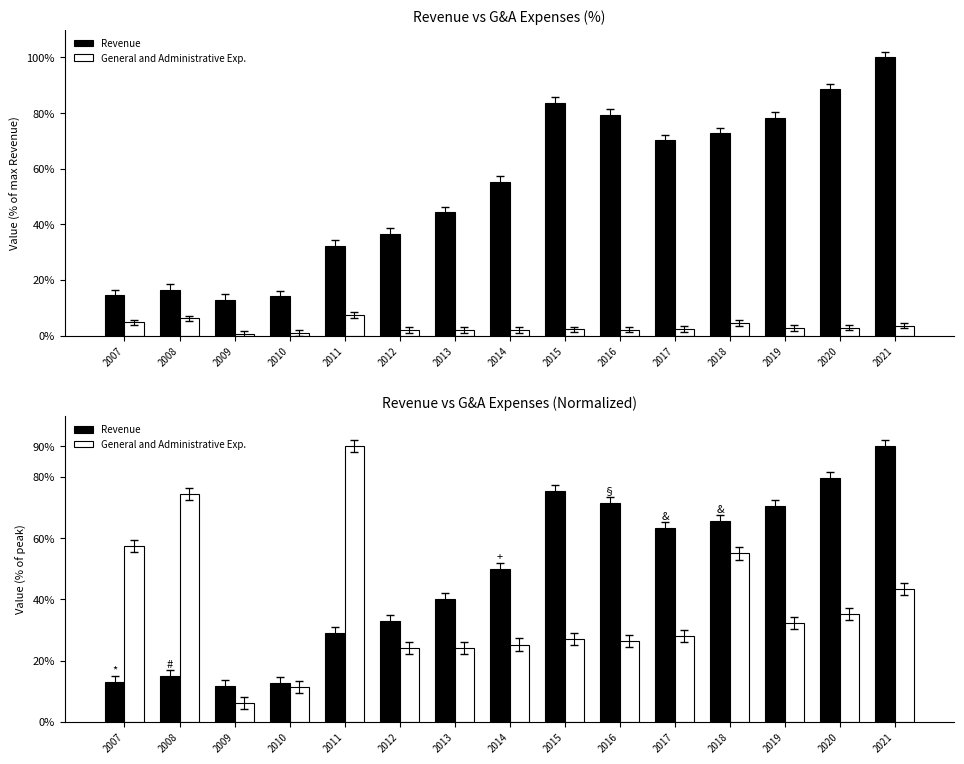

Is it true that Revenue equals 128.7 at 2020?

False